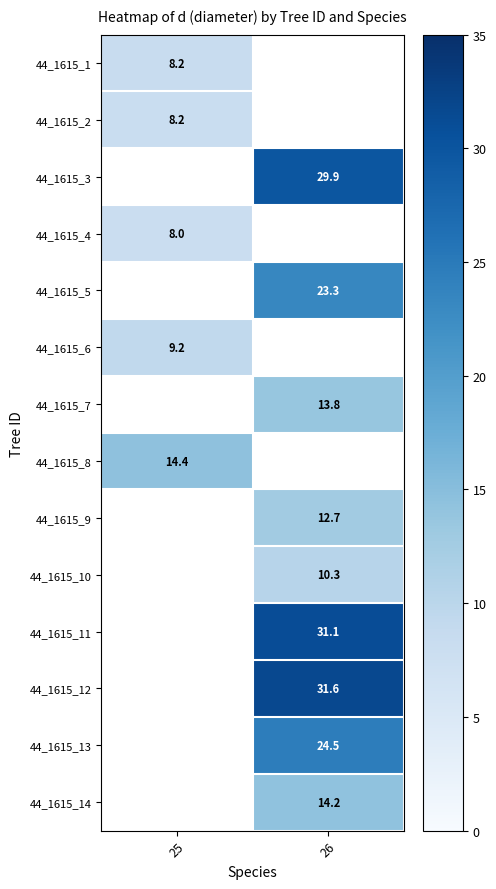

At how many categories does at least one series exceed 25?

1